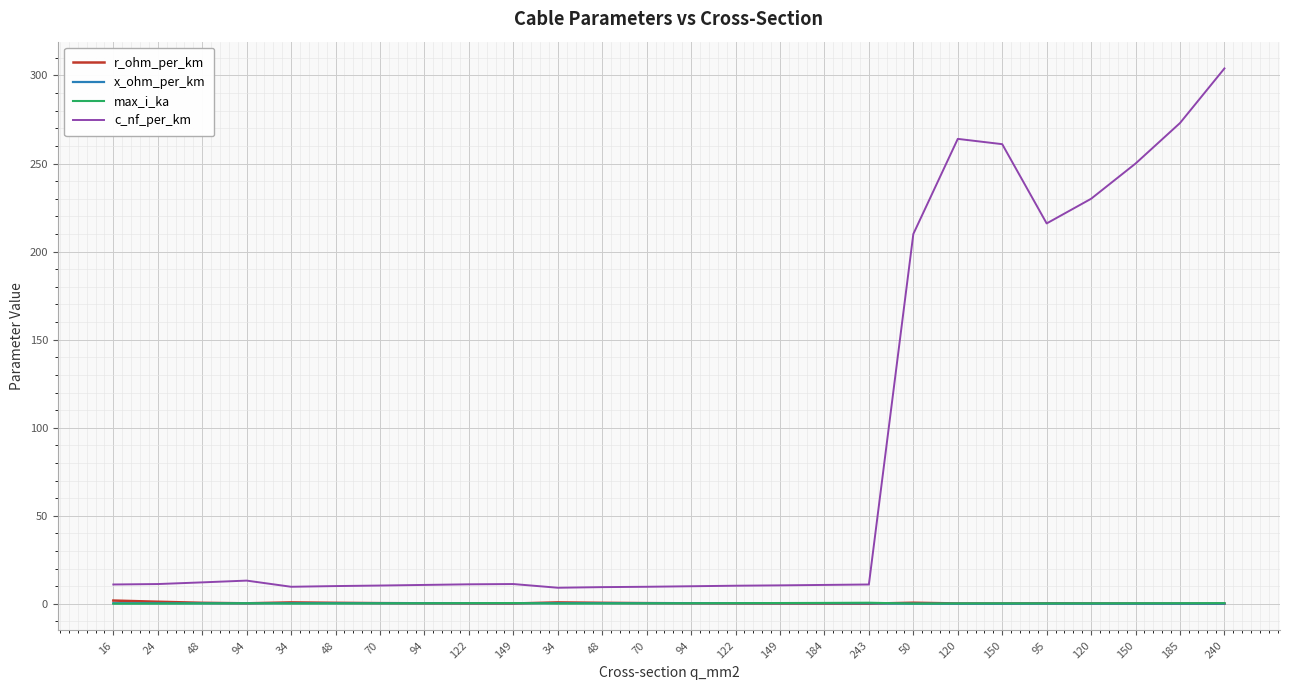

True or false: r_ohm_per_km and c_nf_per_km cross at least once.

False